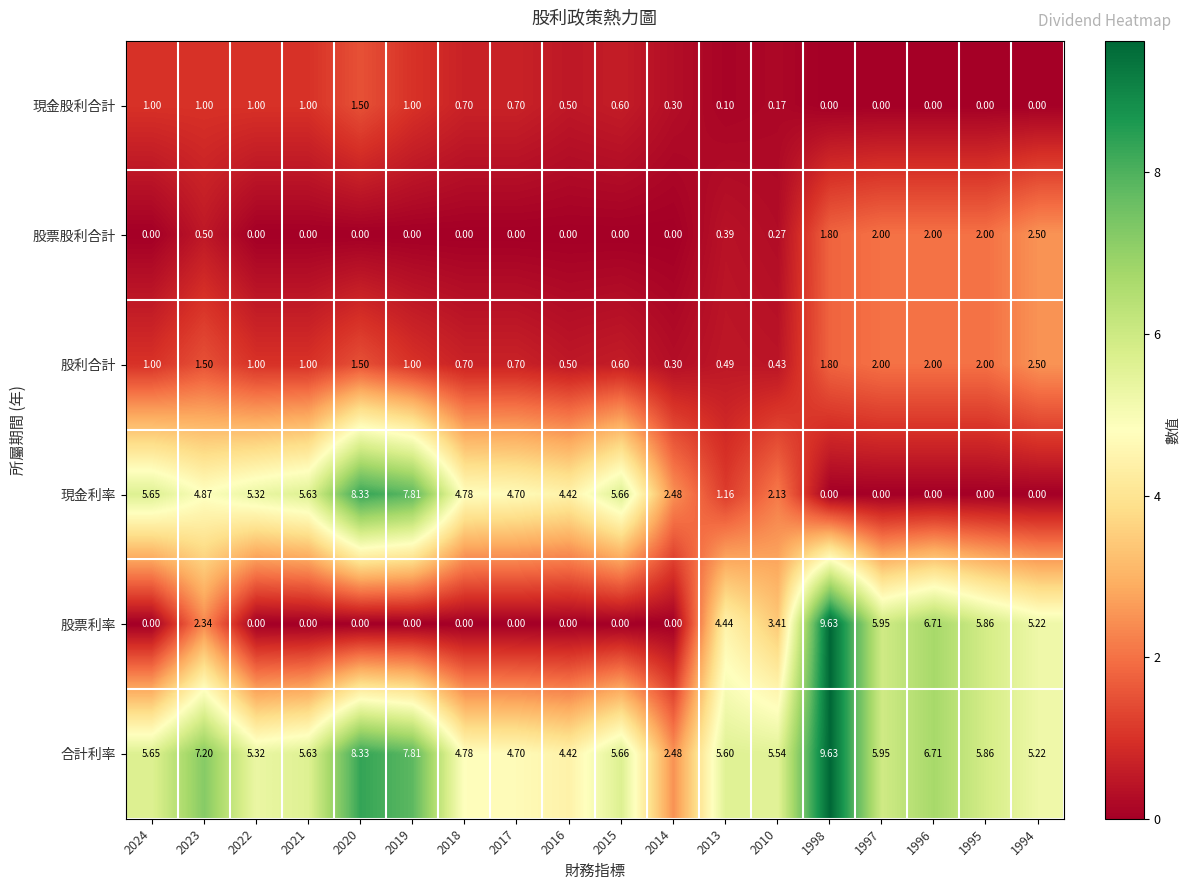

Which series has the largest range (max minus min)?

股票利率